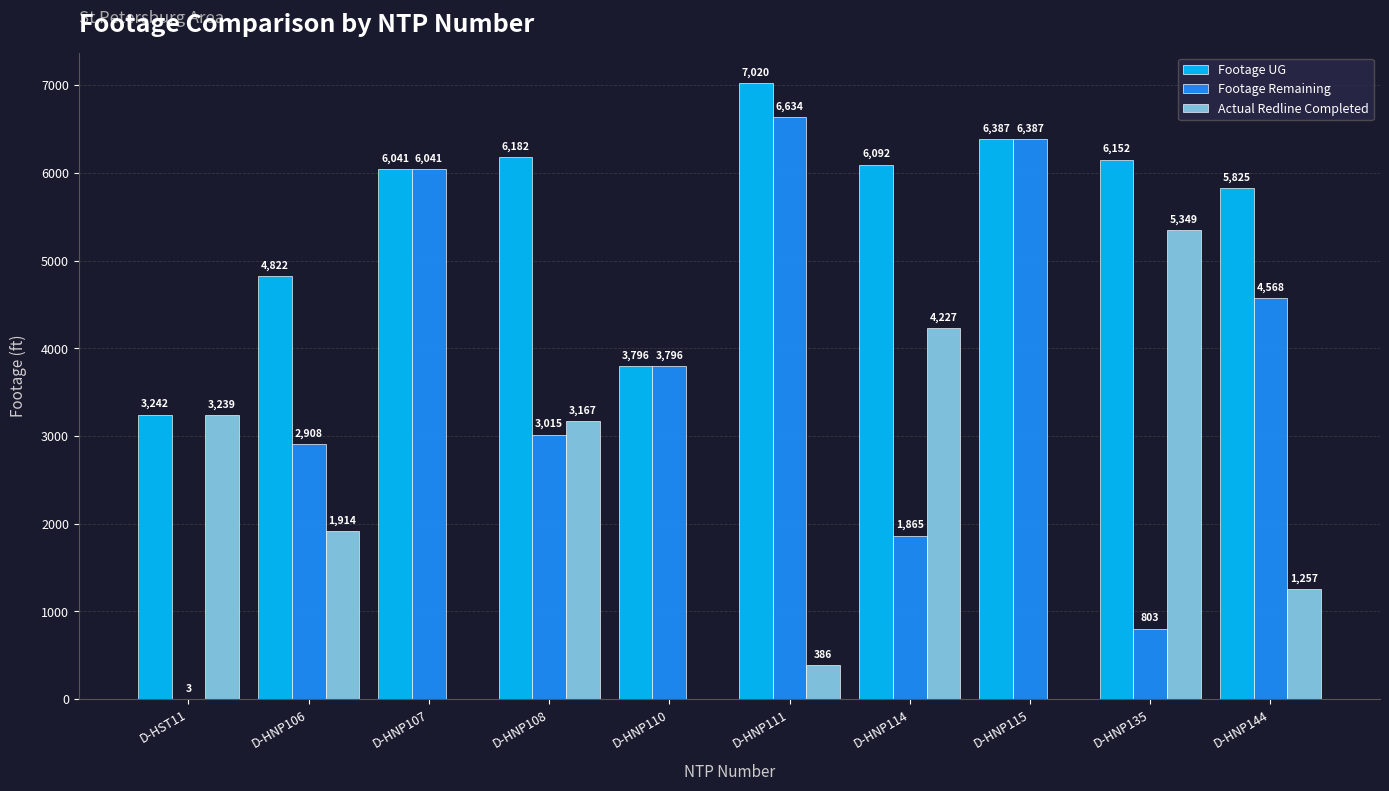

At which label does Footage Remaining reach its peak?

D-HNP111